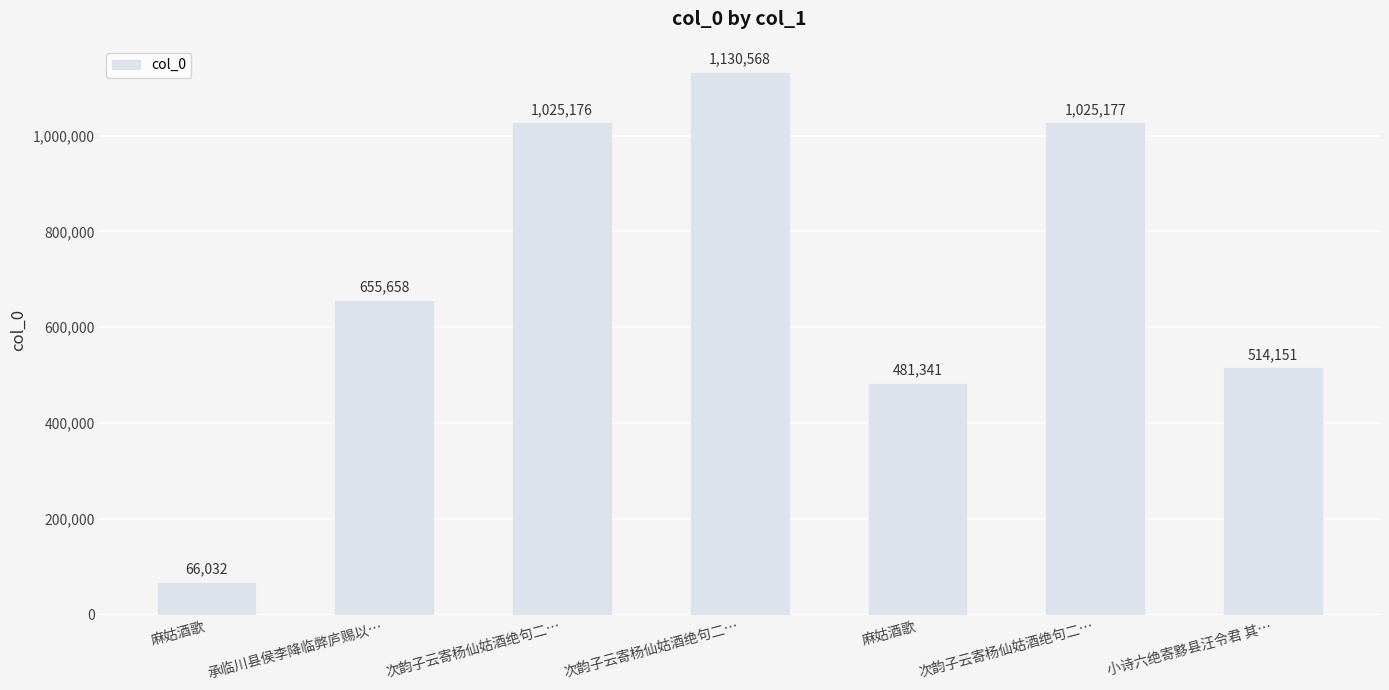

Rank the categories by value from highest to lowest.

次韵子云寄杨仙姑酒绝句二…, 次韵子云寄杨仙姑酒绝句二…, 次韵子云寄杨仙姑酒绝句二…, 承临川县侯李降临弊庐赐以…, 小诗六绝寄黟县汪令君 其…, 麻姑酒歌, 麻姑酒歌